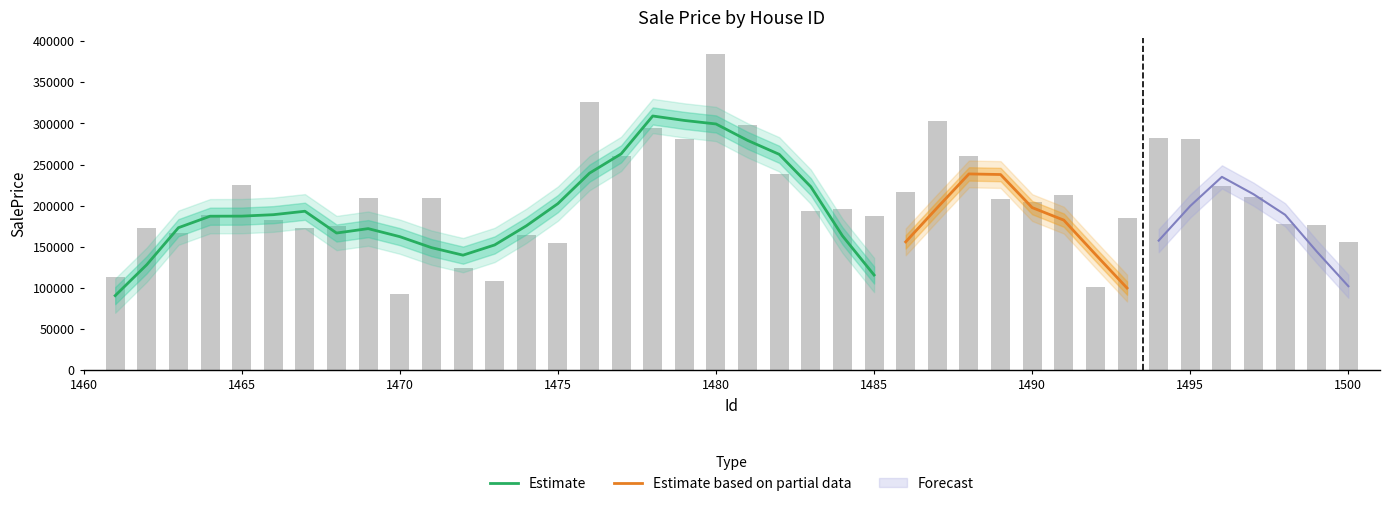

What is the maximum value shown in the chart?

384971.5